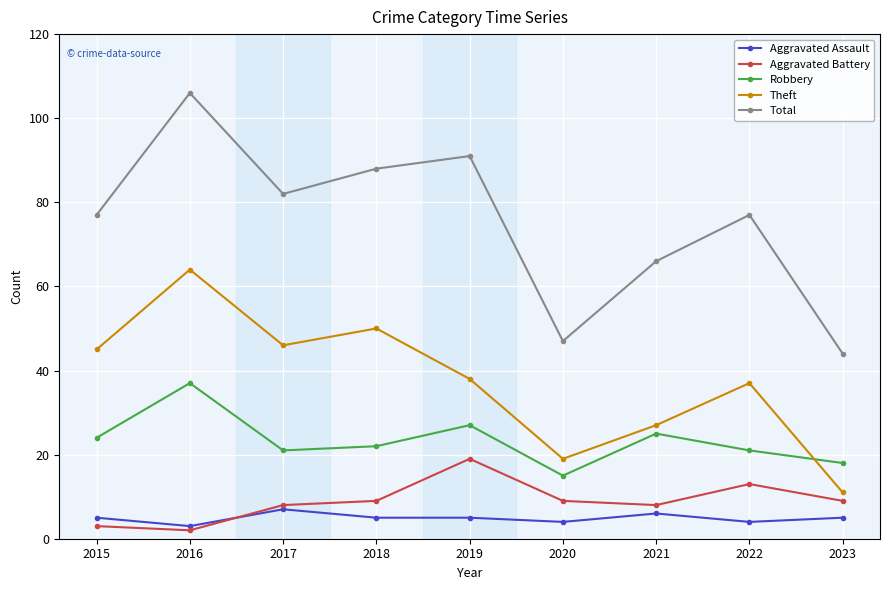

What is the sum of the Robbery values at 2023 and 2022?

39